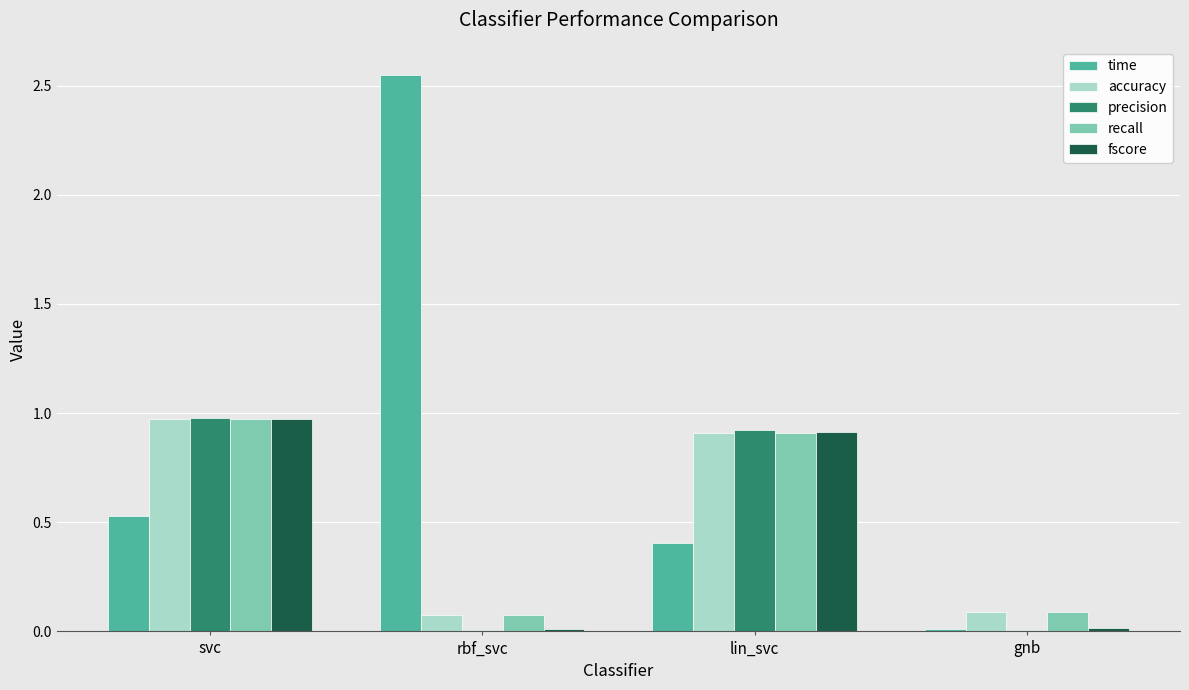

Read the accuracy value at lin_svc.

0.9